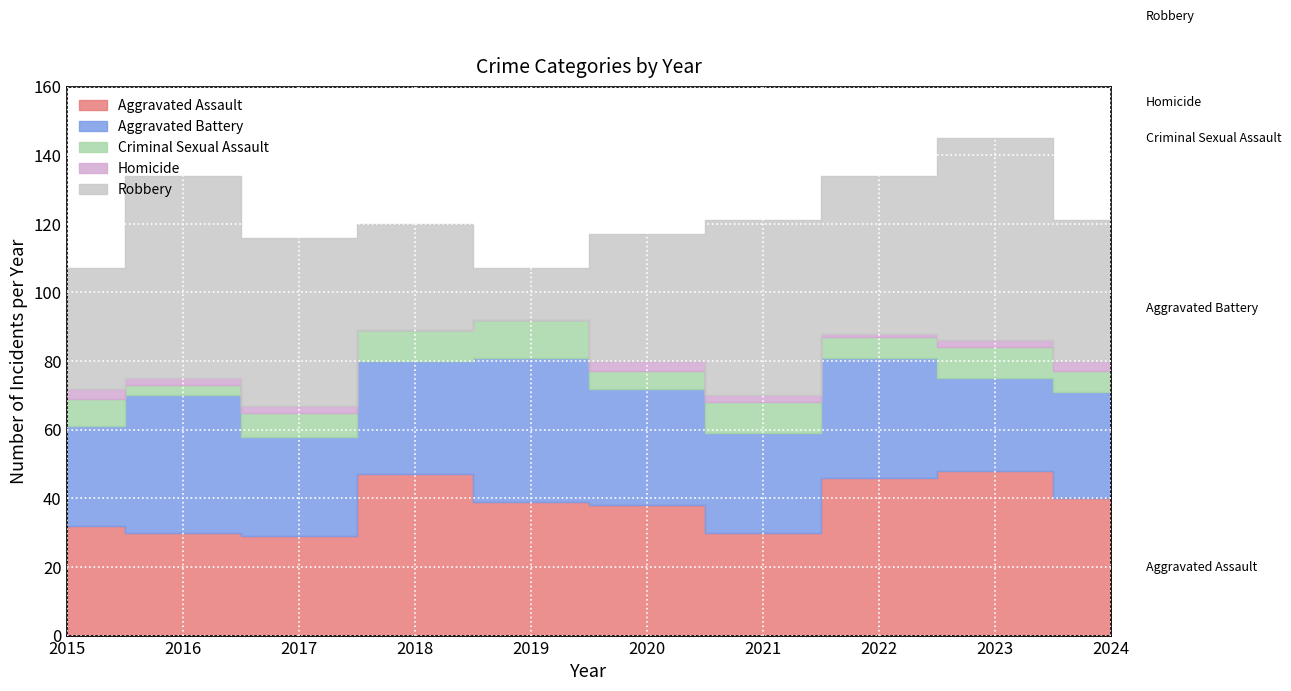

At which category does Criminal Sexual Assault reach its first local valley?

2016